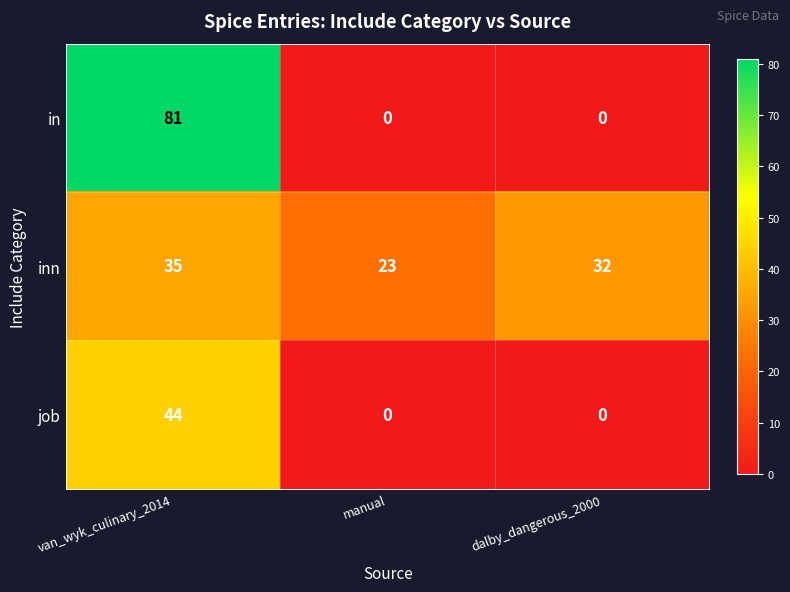

True or false: in has a value of 32 at van_wyk_culinary_2014.

False